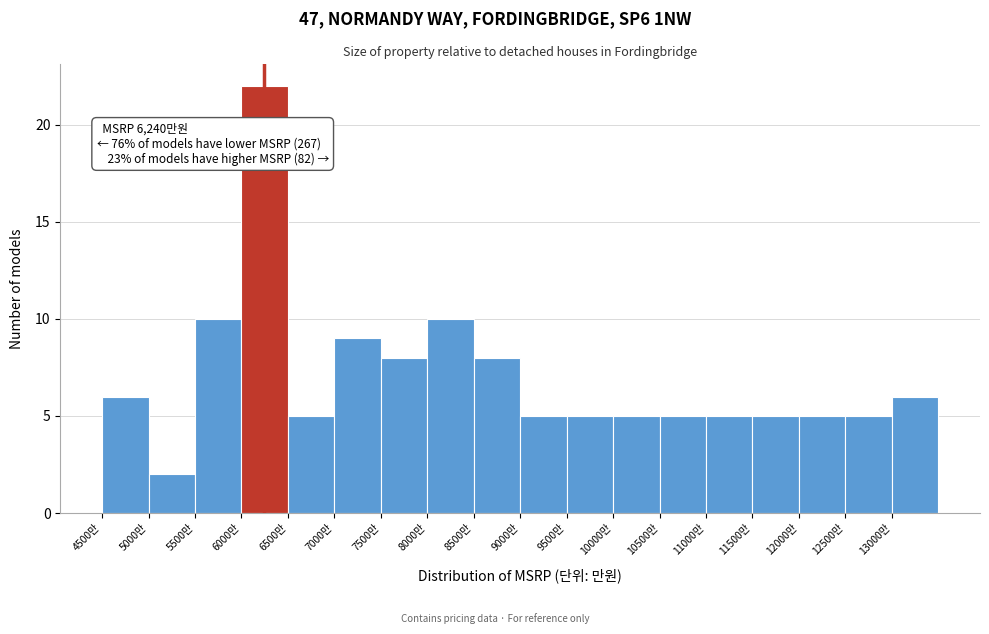

Which range on the x-axis has the tallest bar?

6000 to 6500